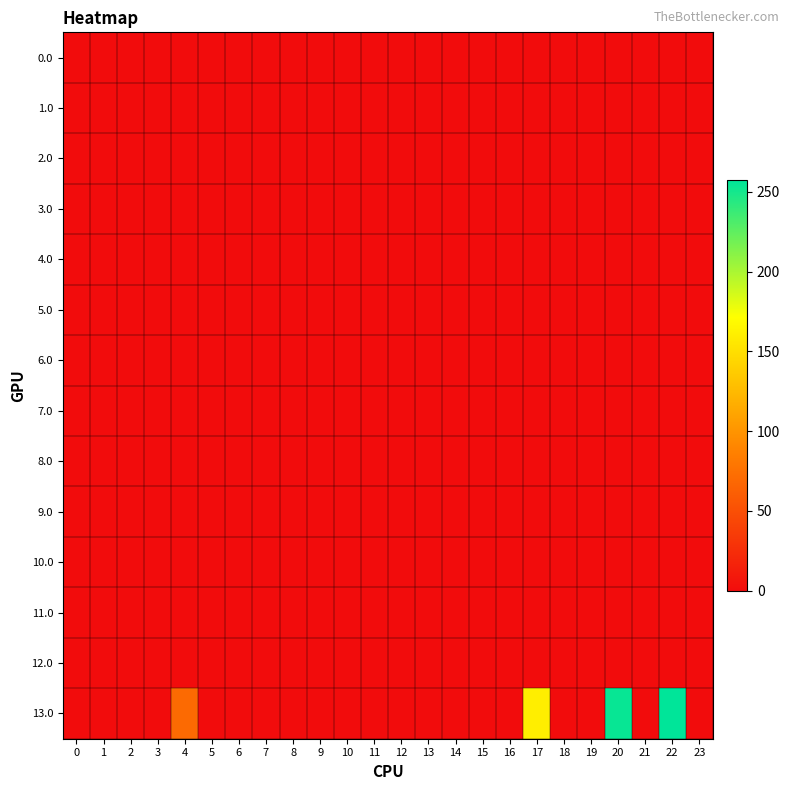

Count the number of data series in this chart.

14